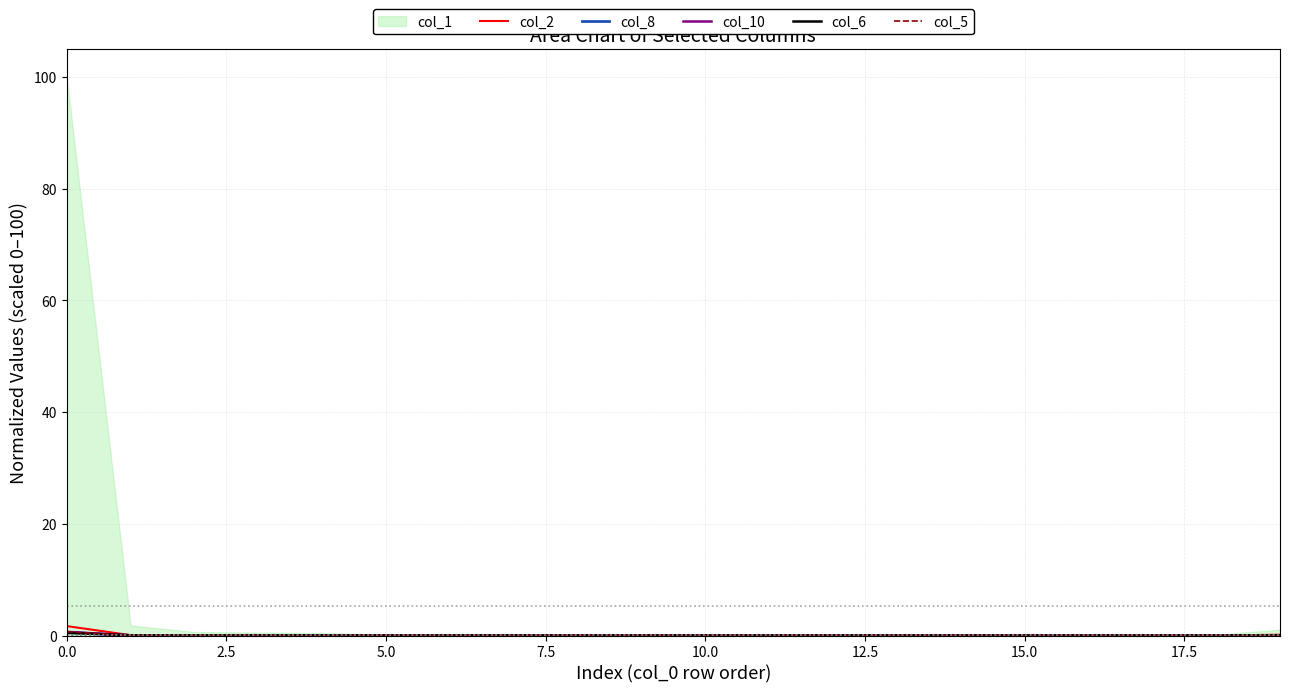

After their last crossing, which series has the higher values: col_10 or col_2?

col_2